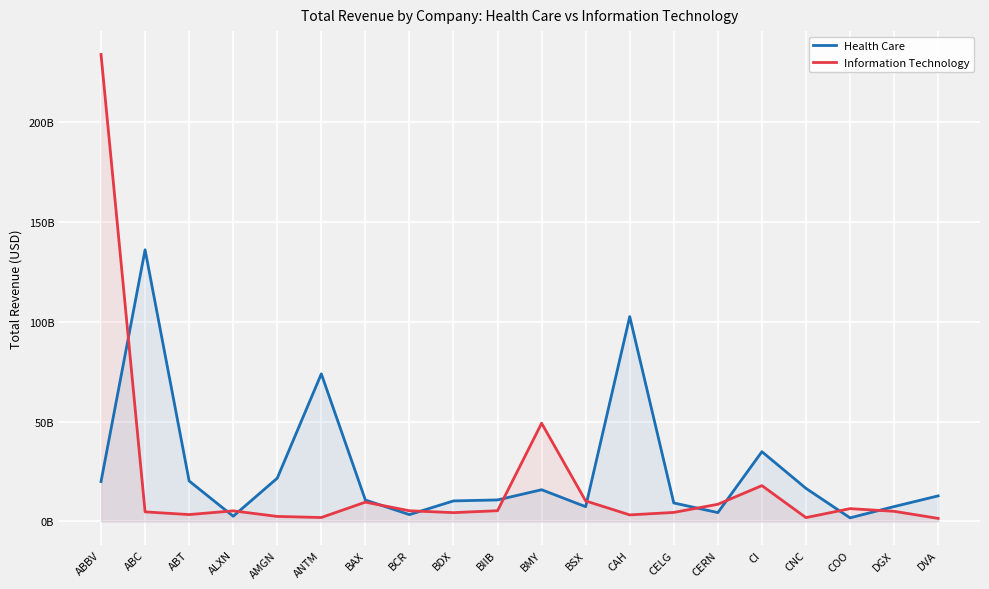

What is the maximum value for Health Care?

135961803000